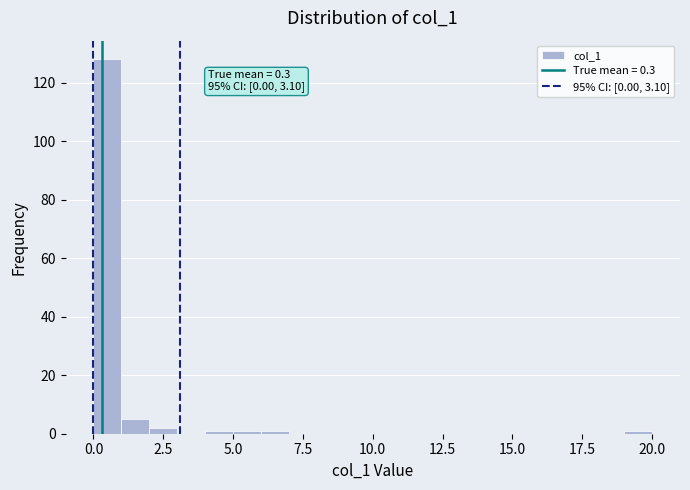

Around what value on the x-axis is the tallest bar? Give the approximate position of its centre, as read against the axis.

0.5